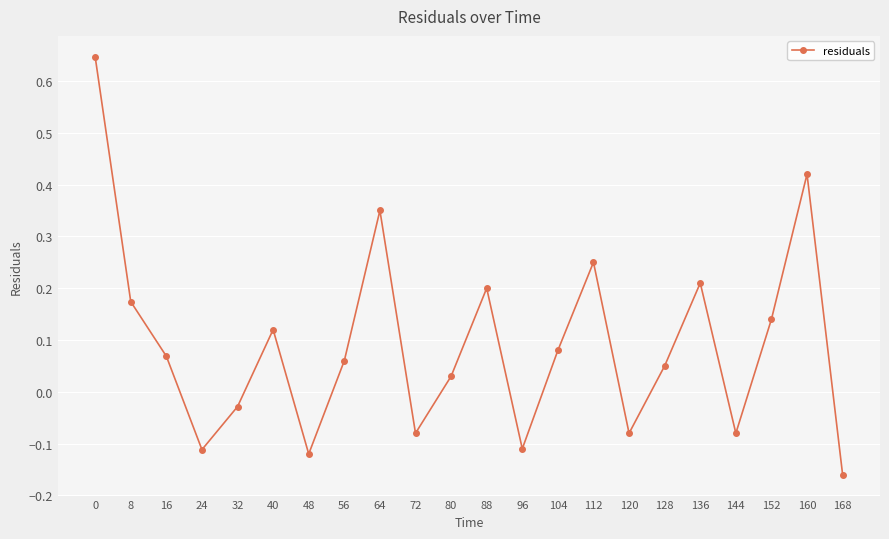

What is the difference between the second highest and second lowest values?

0.5